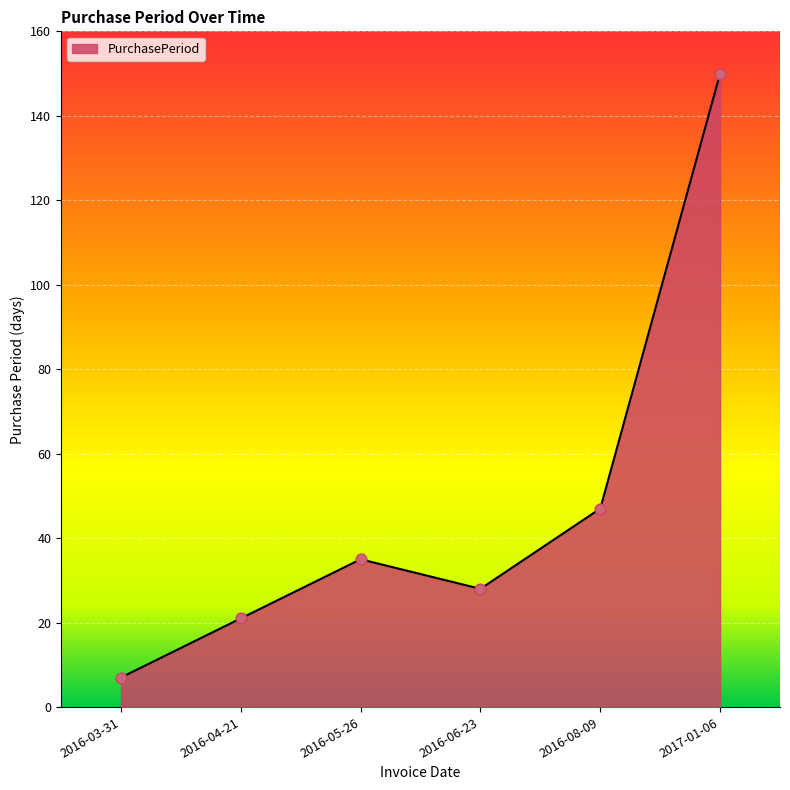

What is the change in value from 2016-03-31 to 2016-05-26?

+28